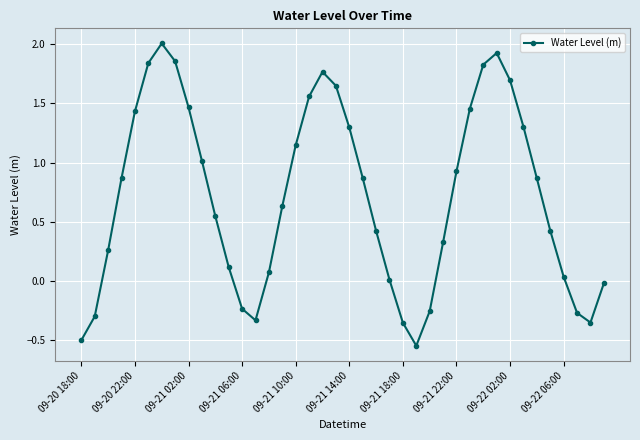

Count the number of data series in this chart.

1